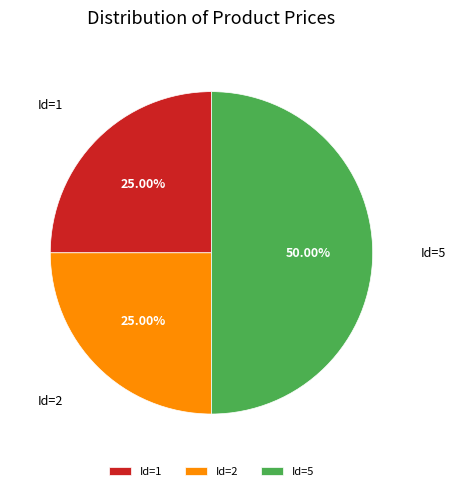

To the nearest percent, what is the average slice percentage?

33%